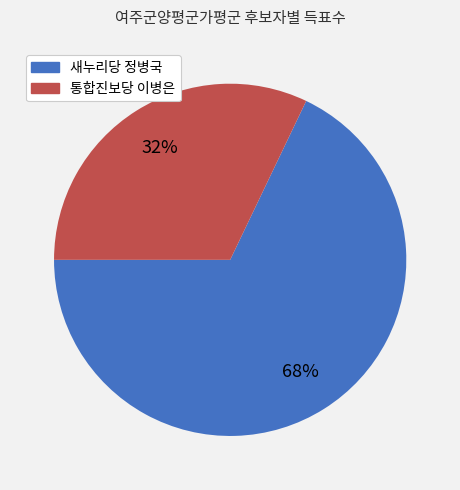

To the nearest percent, what is the average slice percentage?

50%